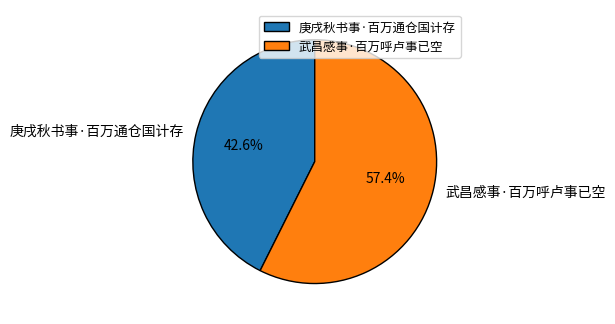

To the nearest percent, what is the combined percentage of 武昌感事·百万呼卢事已空 and 庚戌秋书事·百万通仓国计存?

100%